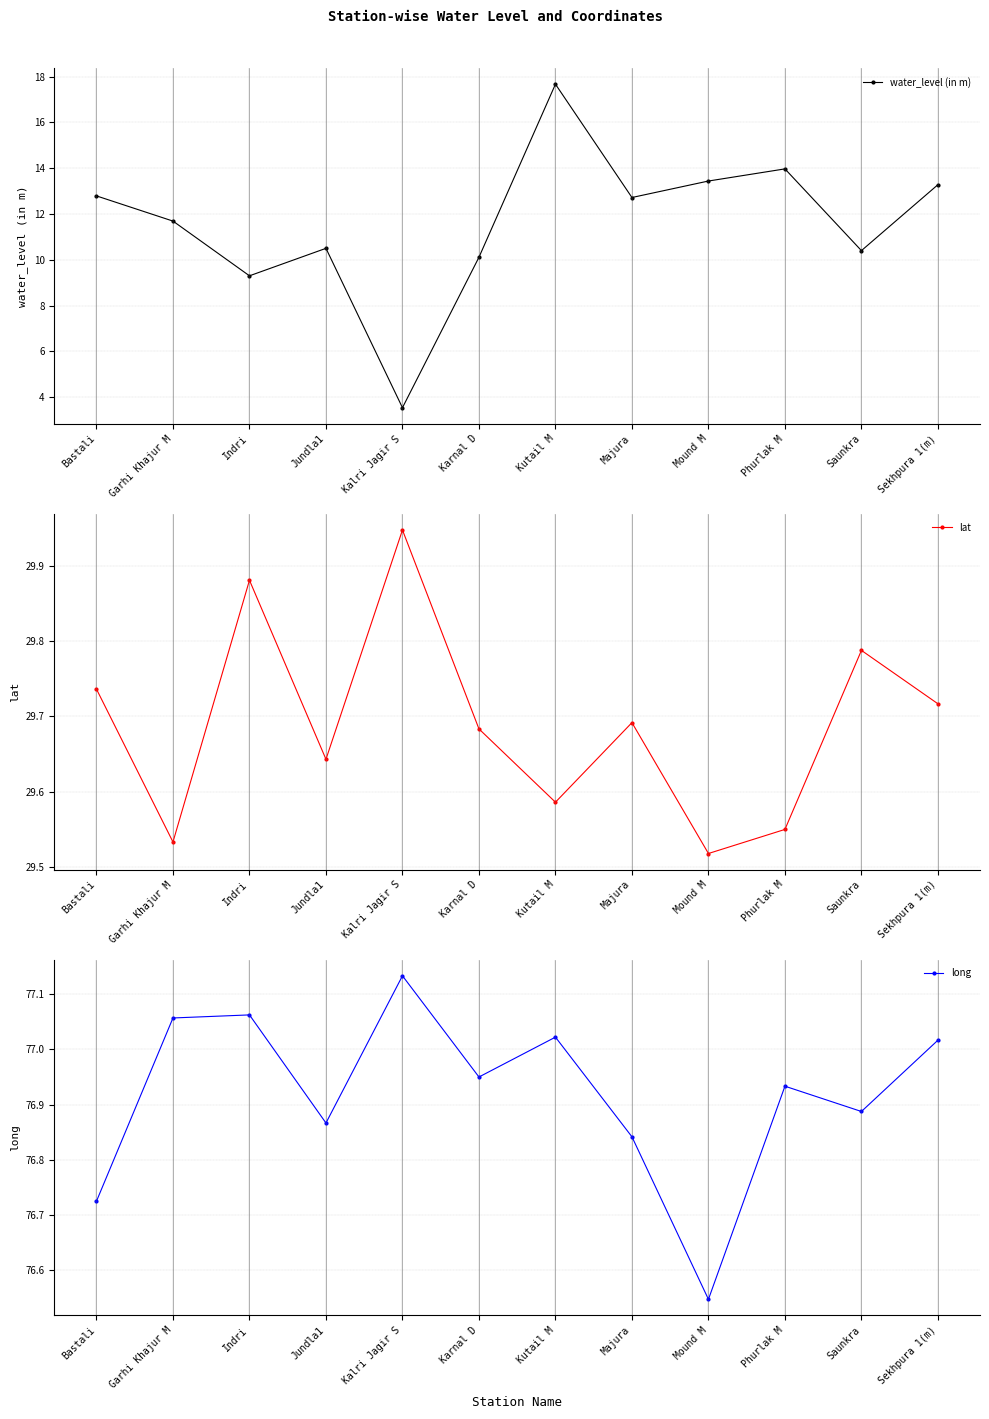

True or false: water_level (in m) has more than 1 points higher than both neighbors.

True